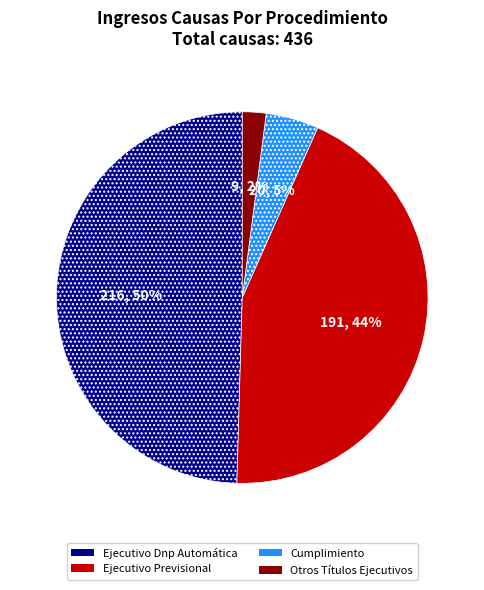

Is the sum of Otros Títulos Ejecutivos and Cumplimiento greater than half?

No